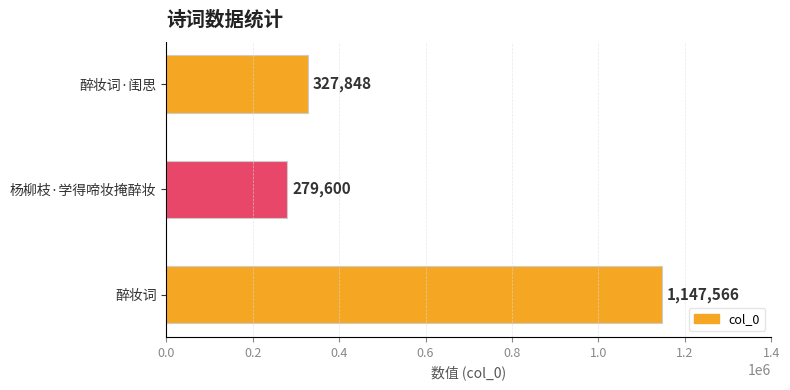

Is it true that the value at 醉妆词 is 398535?

False